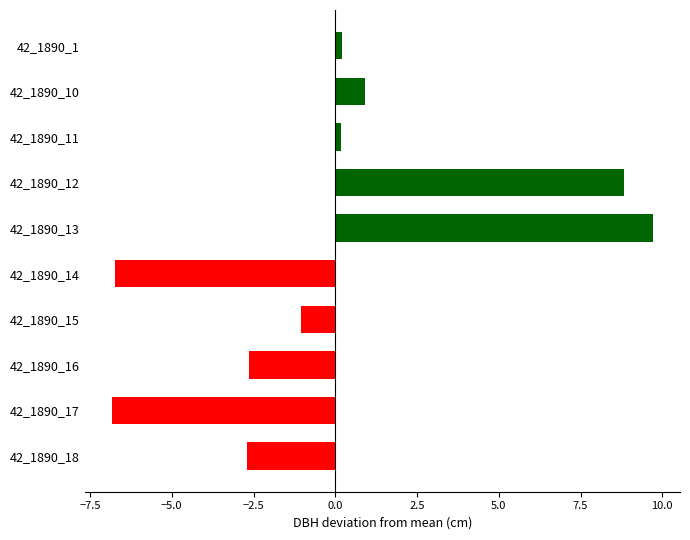

Count the number of data series in this chart.

1